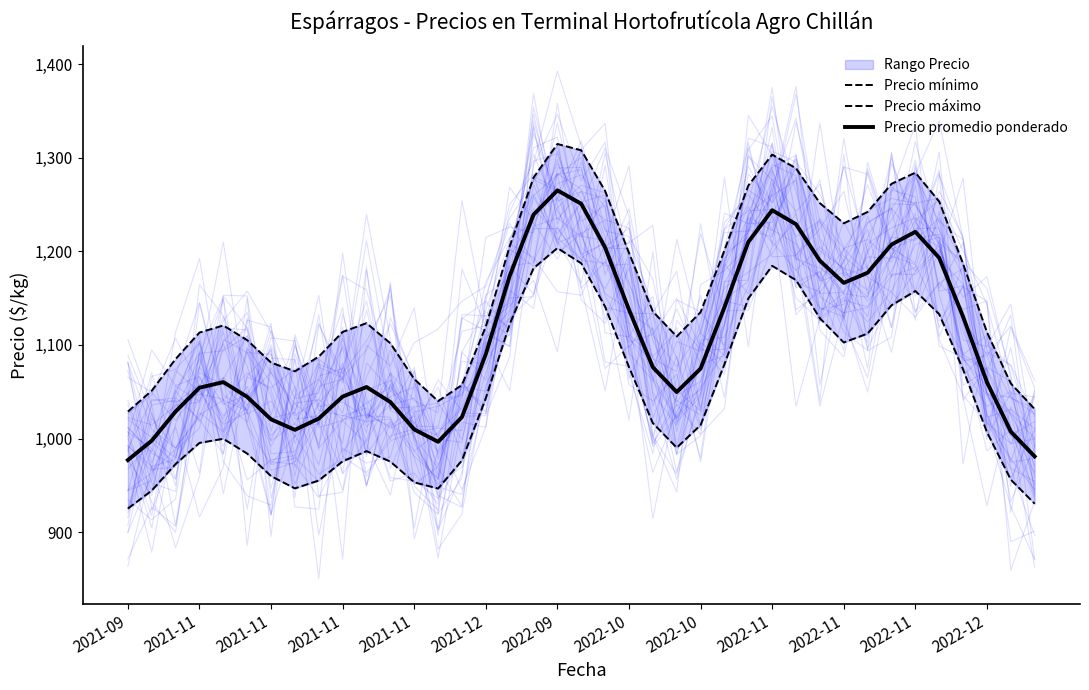

True or false: Precio máximo has more than 1 interior local peaks.

True